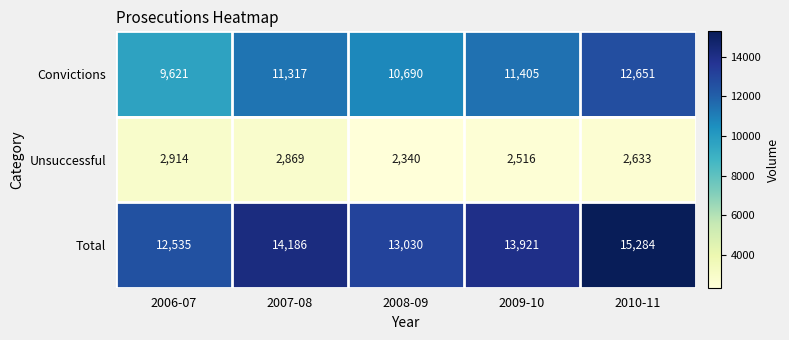

How many data points in Total are less than 13921?

2